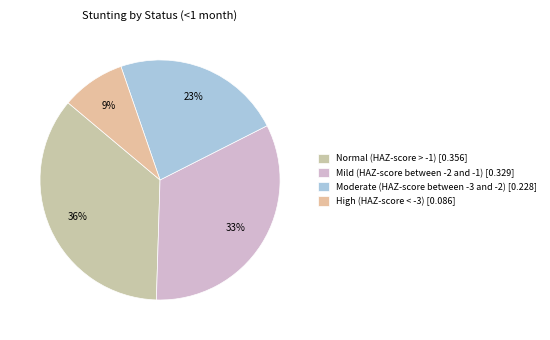

To the nearest percent, what is the combined percentage of High (HAZ-score < -3) and Moderate (HAZ-score between -3 and -2)?

31%